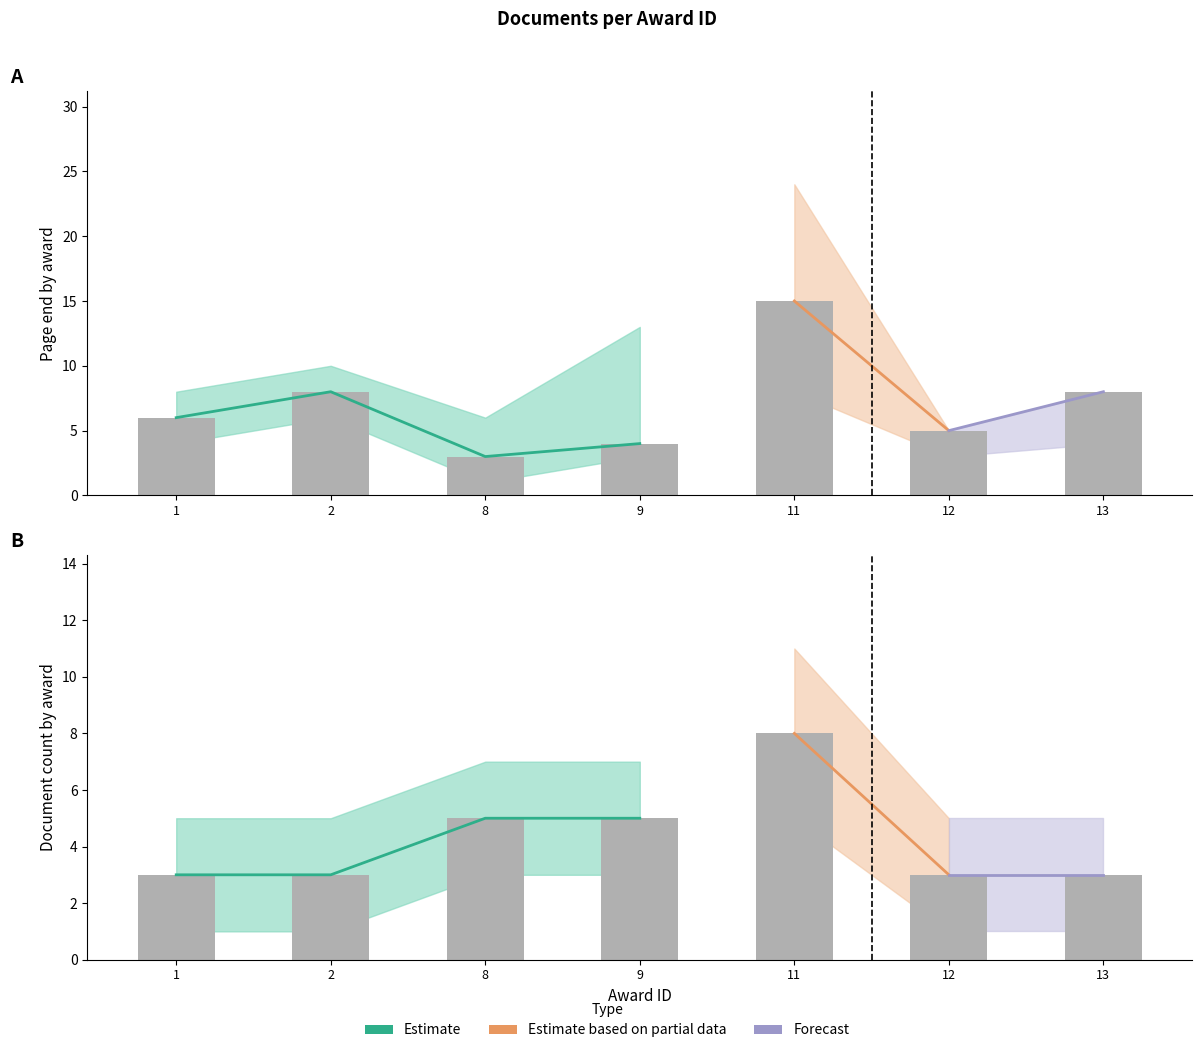

List the series in order of their peak value, highest first.

pageEnd_upper, pageEnd, doc_count_upper, pageEnd_lower, doc_count, doc_count_lower